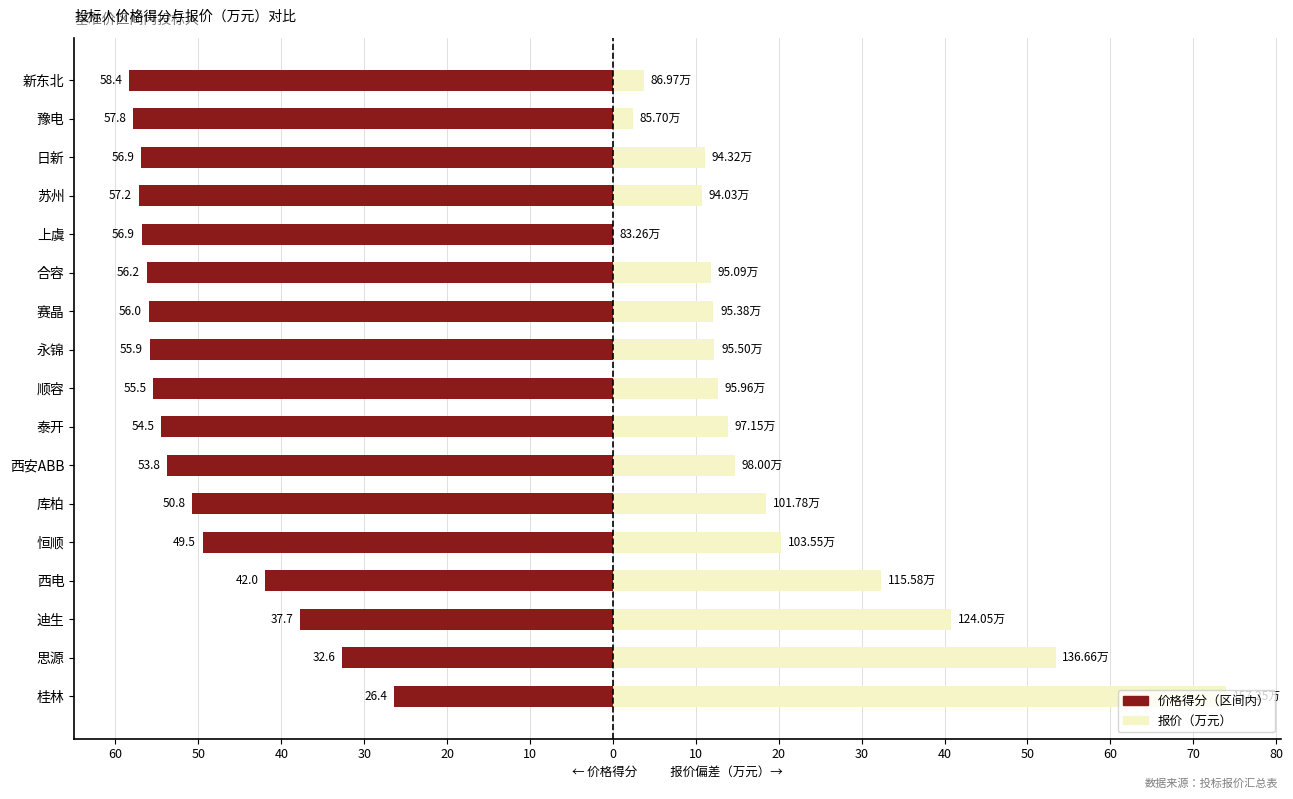

List the series in order of their overall mean, lowest first.

价格得分（区间内）, 报价（万元）